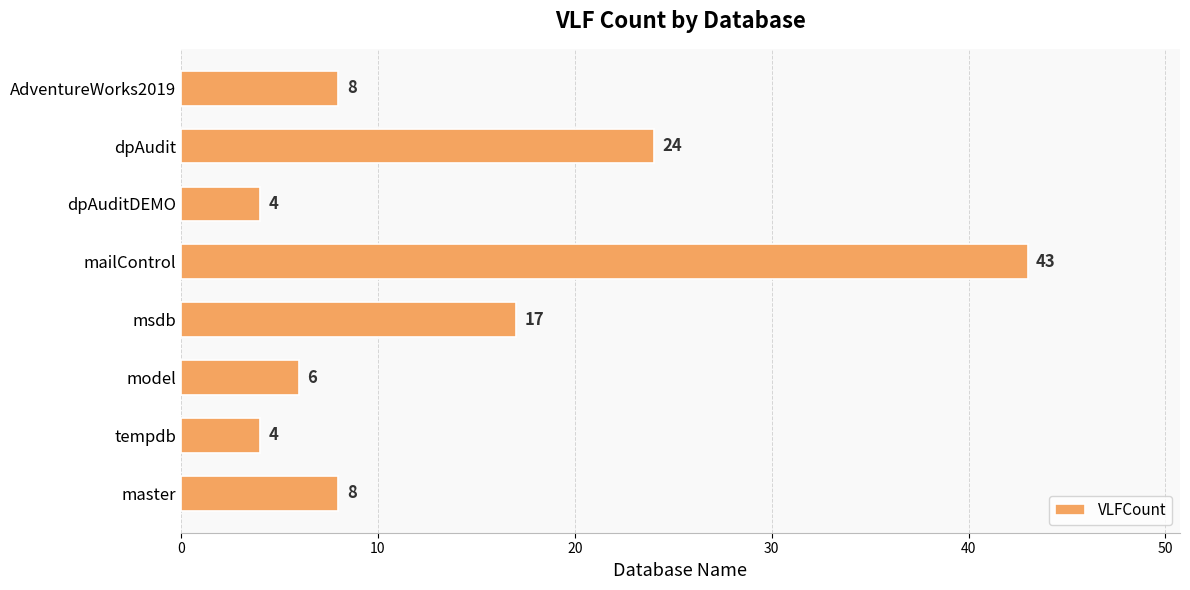

What is the ratio of the value at master to the value at msdb?

0.5